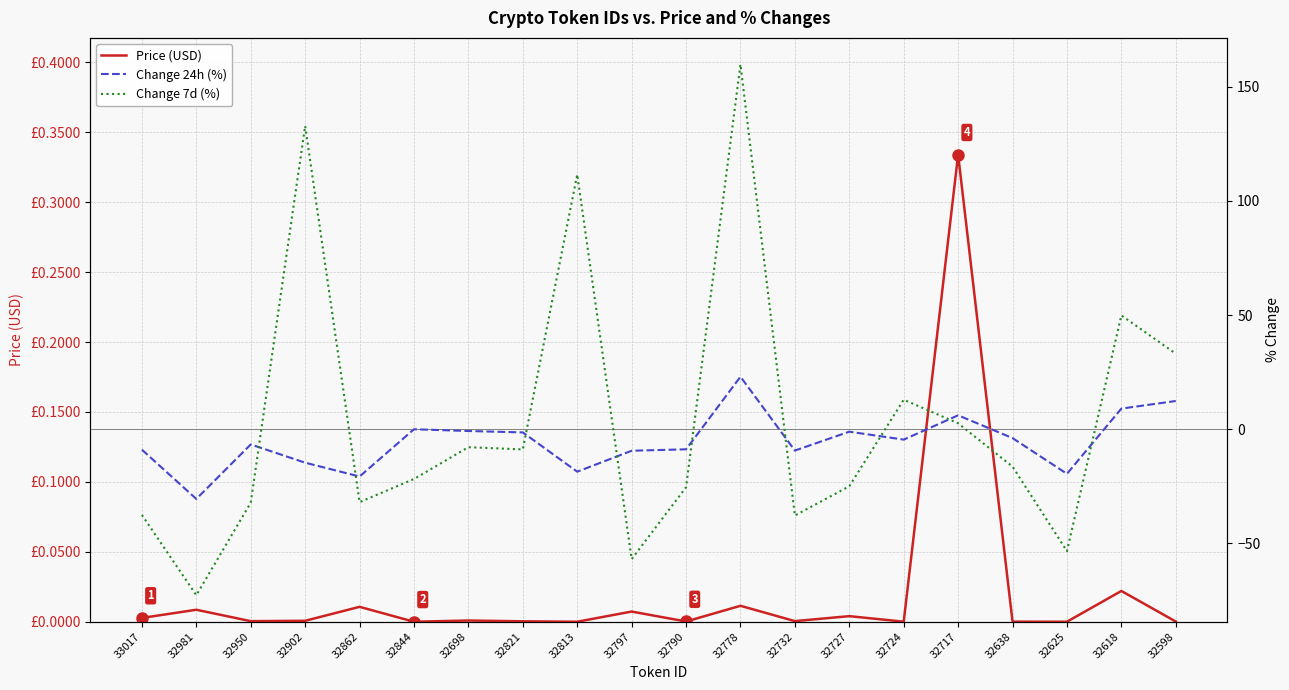

What is the sum of all Change 24h (%) values?

-108.2